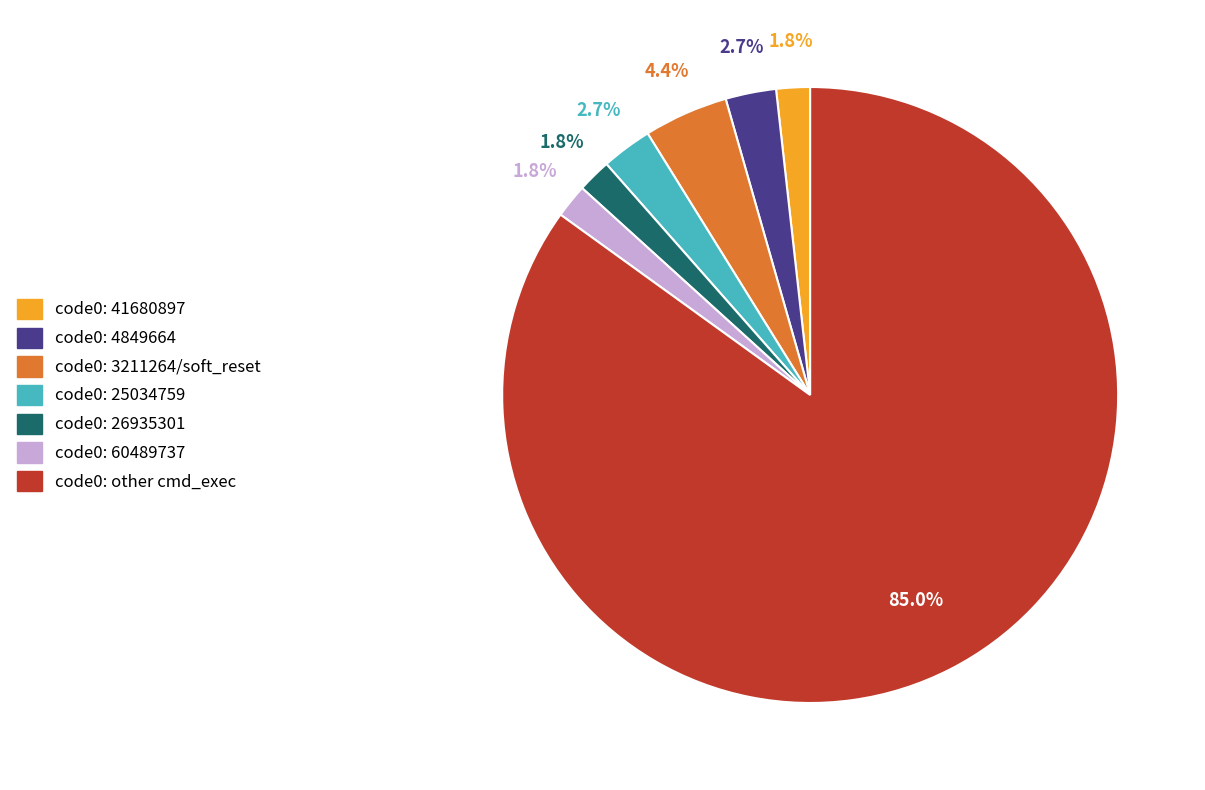

Which has a higher value, code0: 41680897 or code0: other cmd_exec?

code0: other cmd_exec